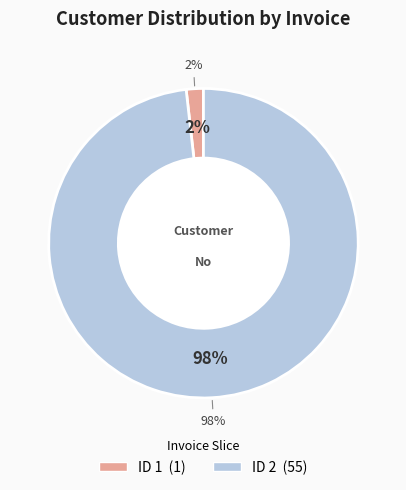

What percentage is the ID 2 slice, to the nearest percent?

98%